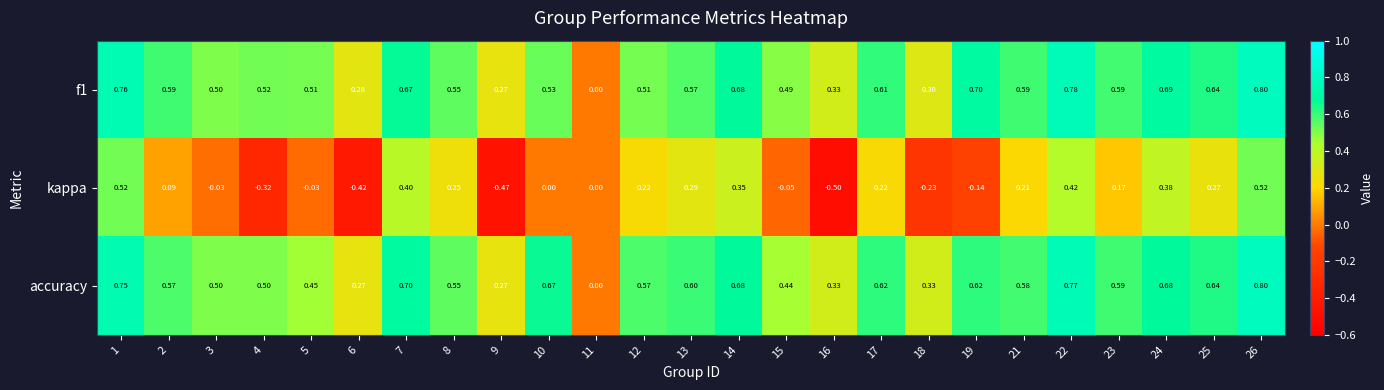

Is the value of f1 at 17 greater than the value of kappa at 12?

Yes